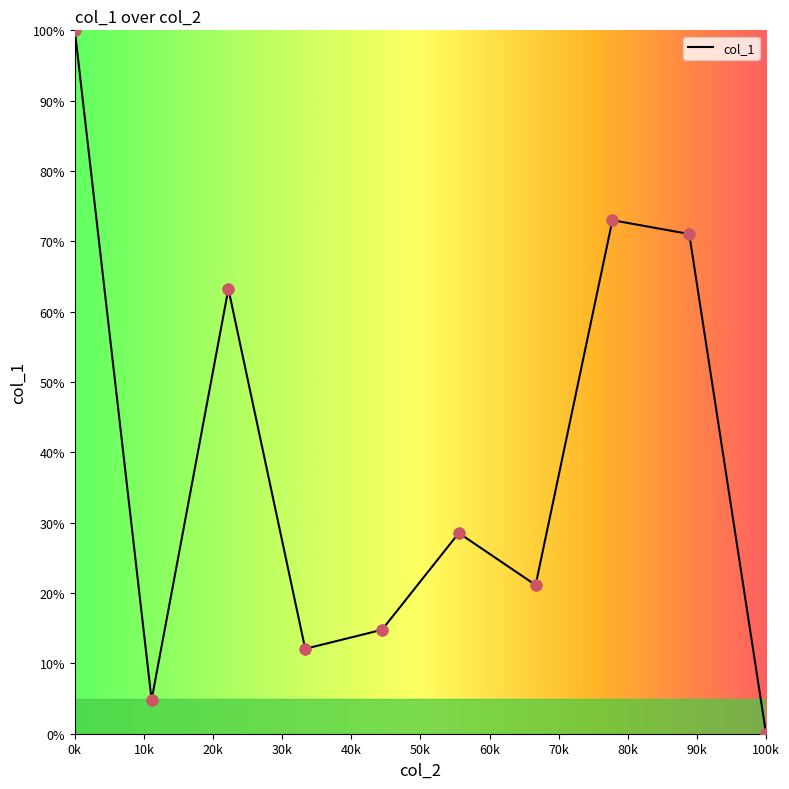

What is the difference between the maximum and minimum values?

100.0